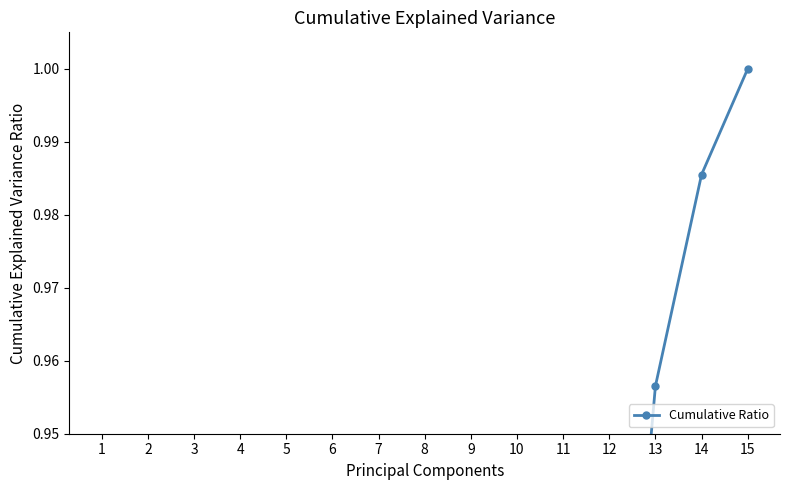

At which category does the chart reach its peak across all series?

15